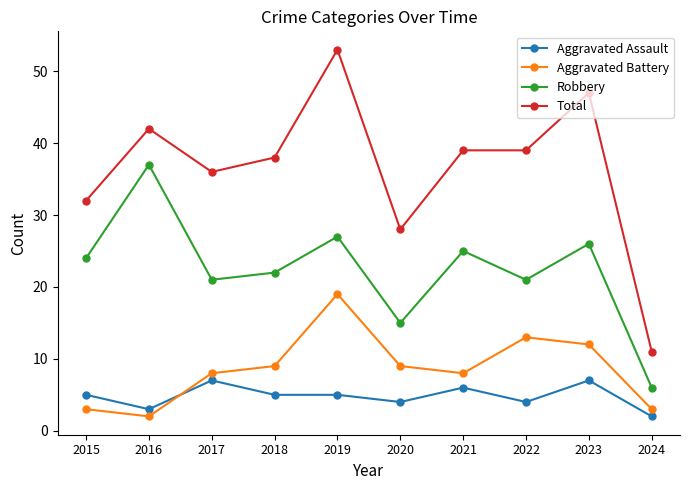

At which label does Aggravated Battery reach its minimum?

2016